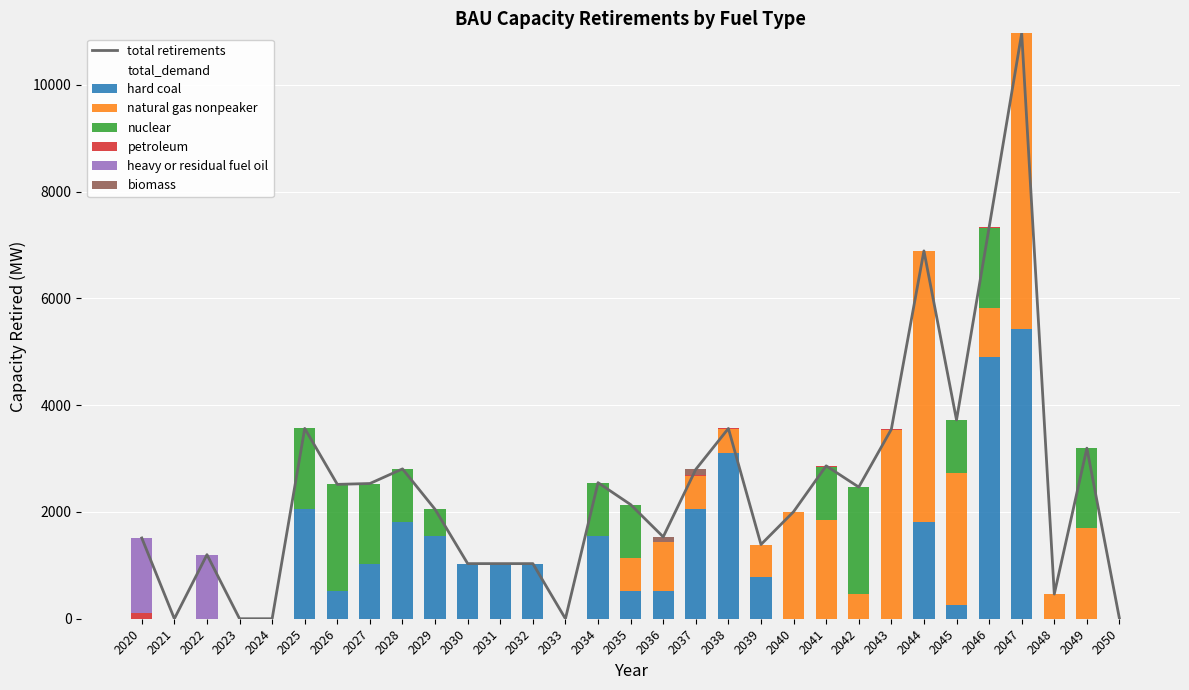

Which series has the largest total across all categories?

hard coal